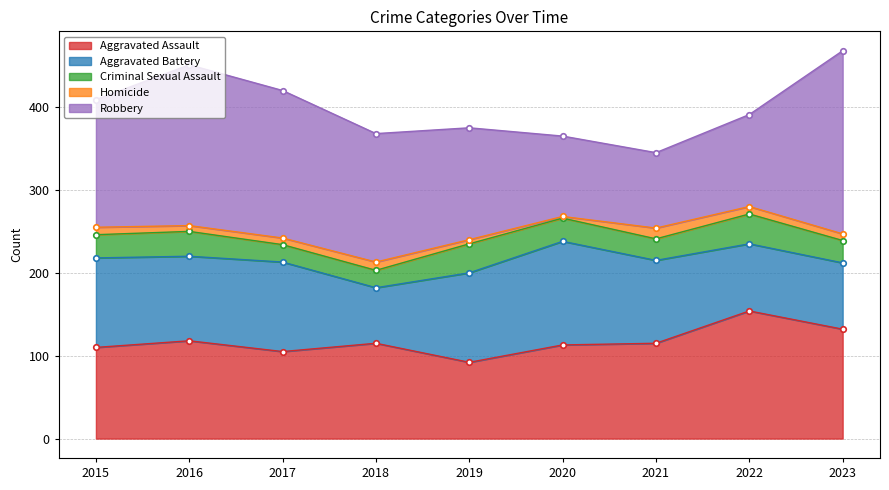

Is it true that Aggravated Assault equals 115 at 2021?

True